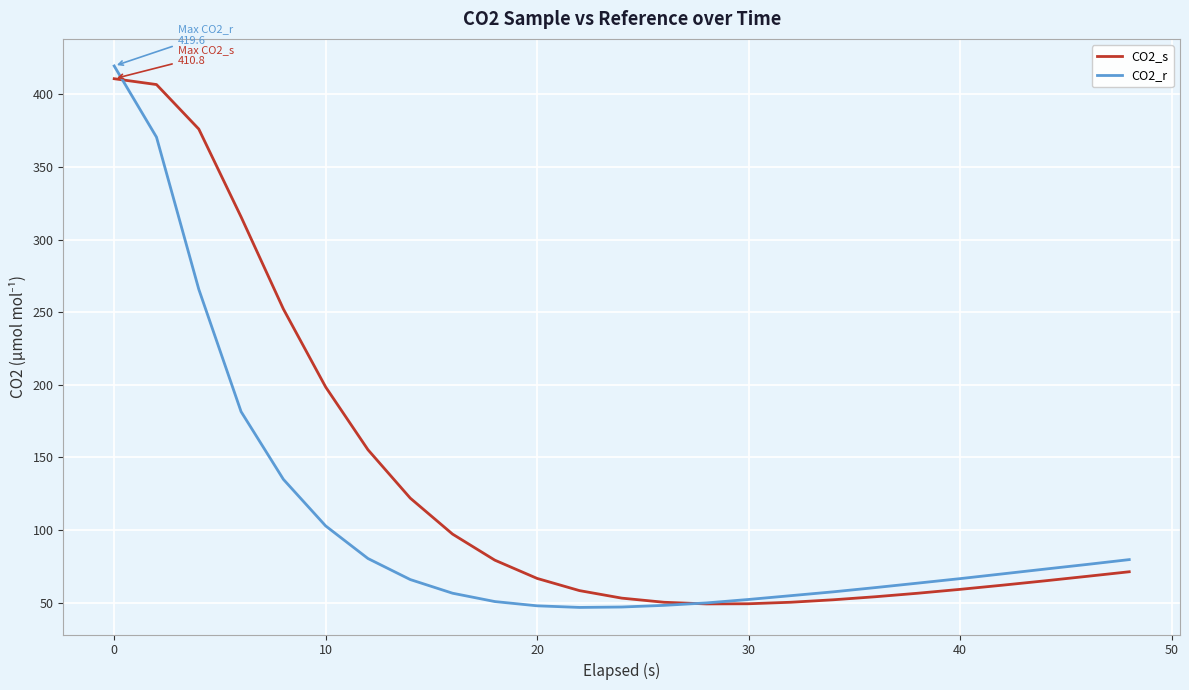

What is the average value of the CO2_s series?

131.1